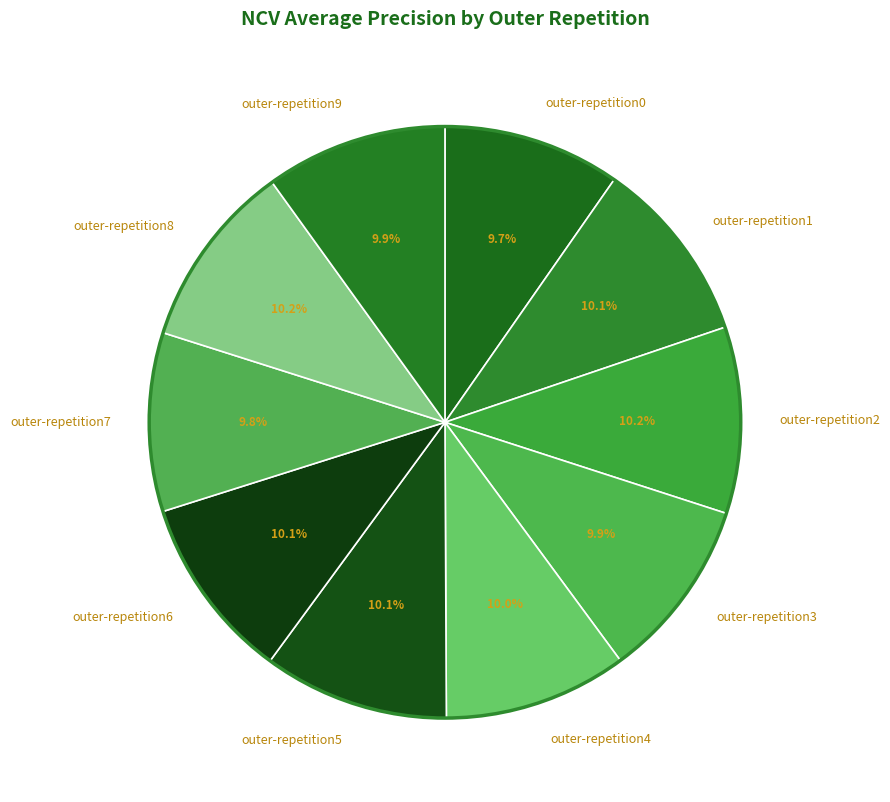

Combined, what portion of the pie is outer-repetition0 and outer-repetition9?

19.6%